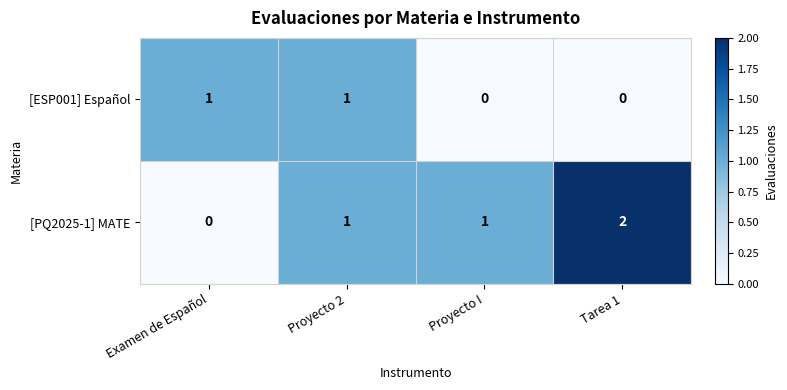

Which series has the widest spread of values?

[PQ2025-1] MATE